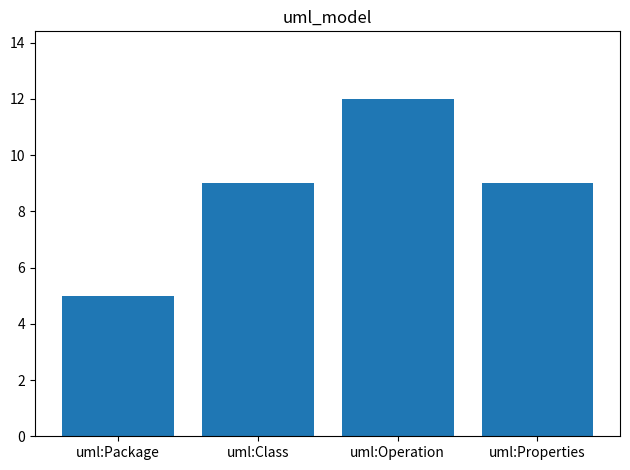

What is the label of the 2nd bar from the right?

uml:Operation